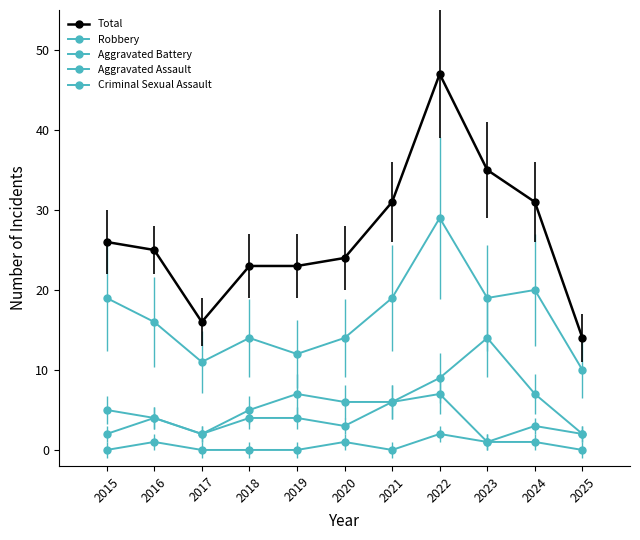

At which label is Criminal Sexual Assault closest to 1?

2016